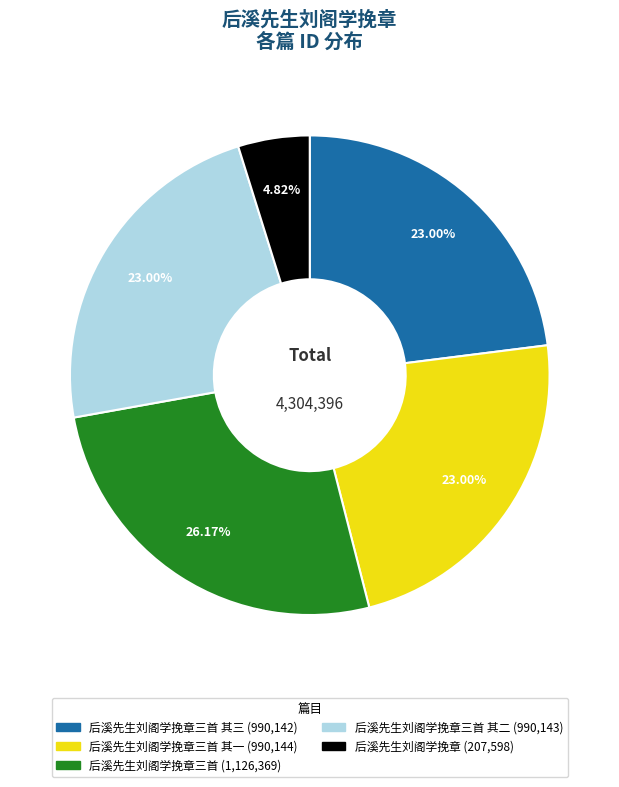

Is there a majority slice in this chart?

No